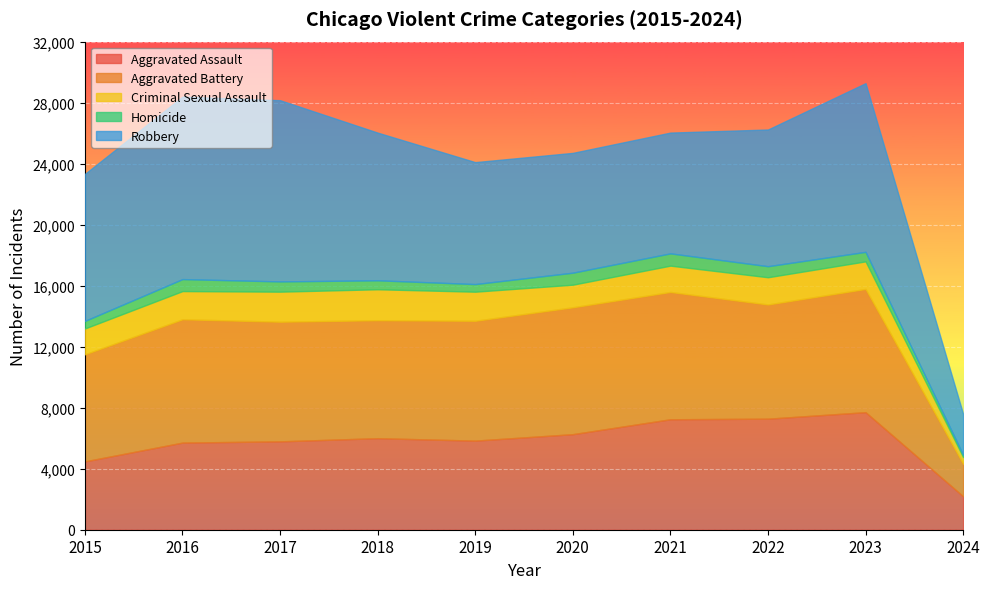

In Aggravated Assault, how many points are higher than both neighbors (excluding endpoints)?

2